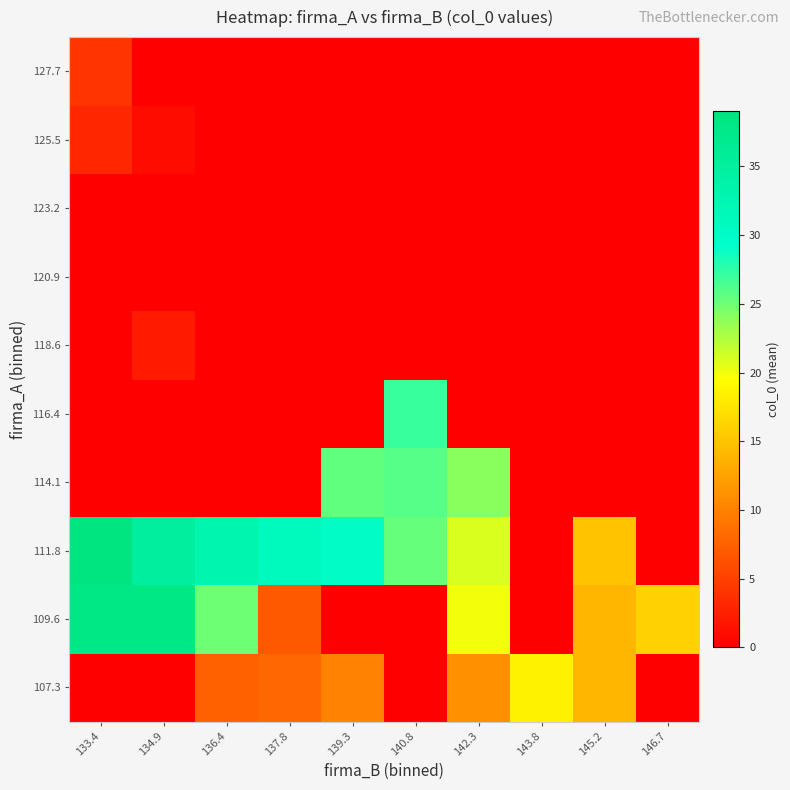

At how many categories does at least one series exceed 1?

10